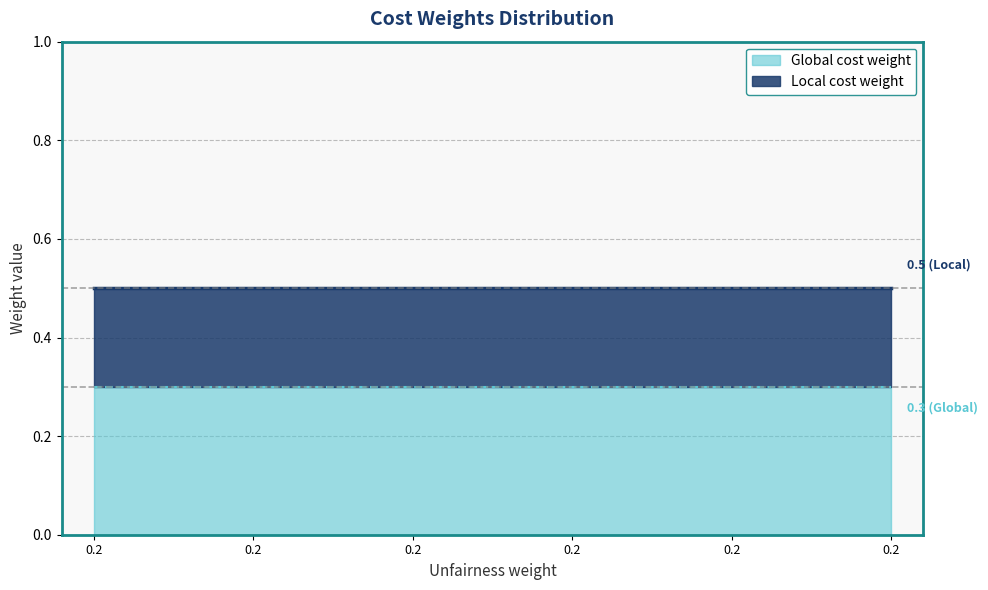

Rank the series by their average value, from lowest to highest.

Global cost weight, Local cost weight